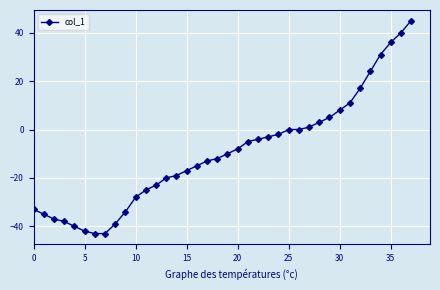

What is the smallest value displayed?

-43